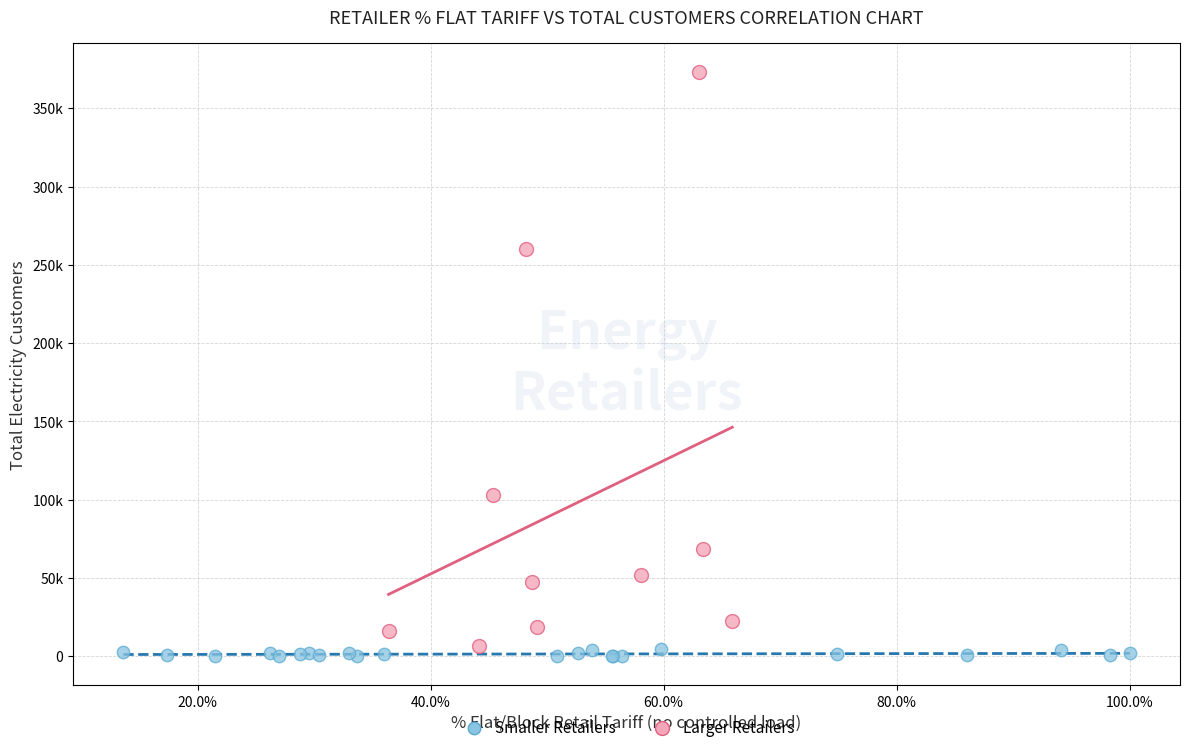

What are all the series names shown in the legend?

Smaller Retailers, Larger Retailers